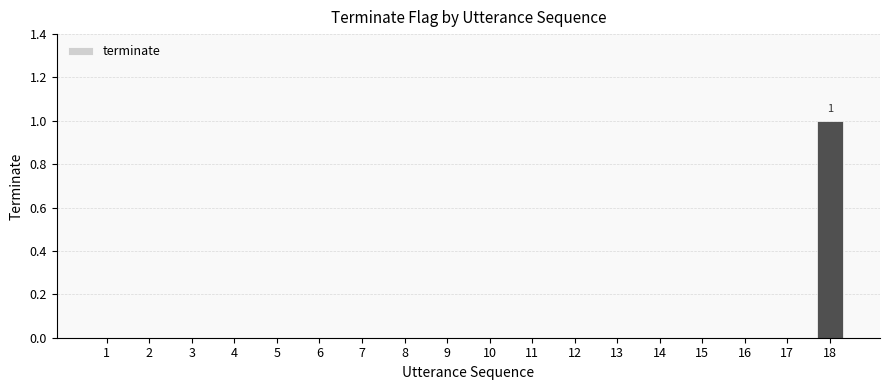

Which label corresponds to the largest value in the chart?

18